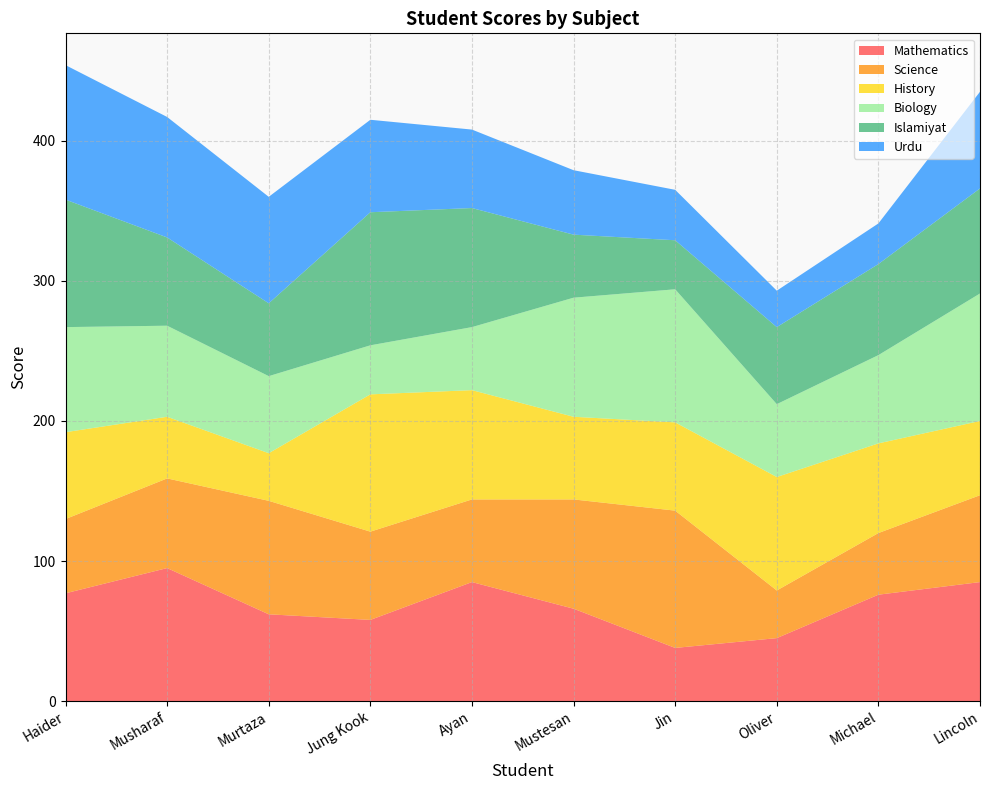

Reading left to right, extract all data points from this chart.

Mathematics: Haider=77	Musharaf=95	Murtaza=62	Jung Kook=58	Ayan=85	Mustesan=66	Jin=38	Oliver=45	Michael=76	Lincoln=85
Science: Haider=53	Musharaf=64	Murtaza=81	Jung Kook=63	Ayan=59	Mustesan=78	Jin=98	Oliver=34	Michael=44	Lincoln=62
History: Haider=62	Musharaf=44	Murtaza=34	Jung Kook=98	Ayan=78	Mustesan=59	Jin=63	Oliver=81	Michael=64	Lincoln=53
Biology: Haider=75	Musharaf=65	Murtaza=55	Jung Kook=35	Ayan=45	Mustesan=85	Jin=95	Oliver=52	Michael=63	Lincoln=91
Islamiyat: Haider=91	Musharaf=63	Murtaza=52	Jung Kook=95	Ayan=85	Mustesan=45	Jin=35	Oliver=55	Michael=65	Lincoln=75
Urdu: Haider=96	Musharaf=86	Murtaza=76	Jung Kook=66	Ayan=56	Mustesan=46	Jin=36	Oliver=26	Michael=29	Lincoln=69